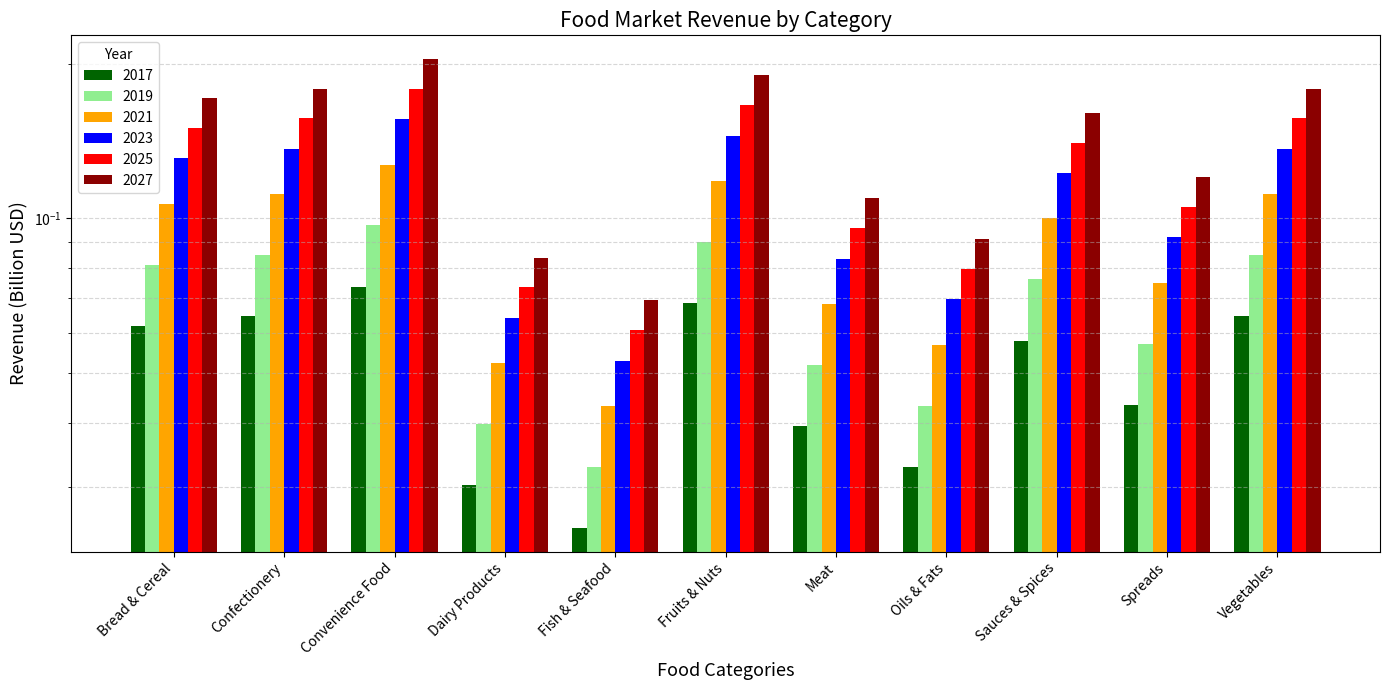

True or false: 2023 has a value of 0.1 at Dairy Products.

True